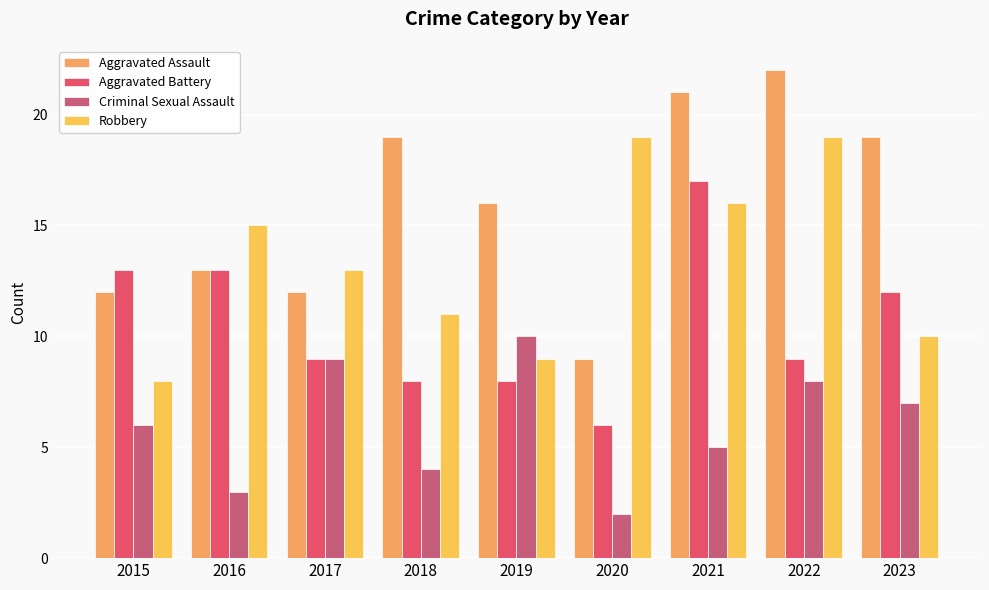

Is the value of Aggravated Battery at 2018 greater than the value of Criminal Sexual Assault at 2023?

Yes